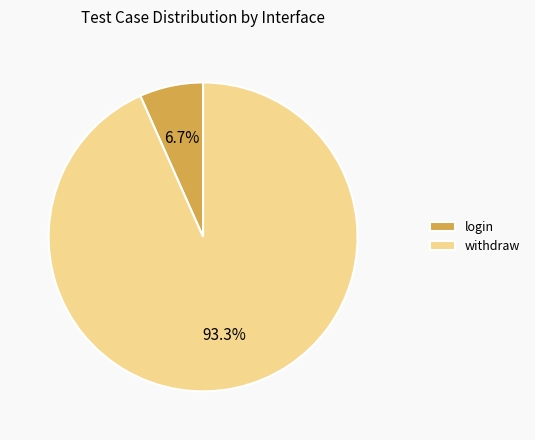

The withdraw slice represents 93% of the pie. True or false?

True